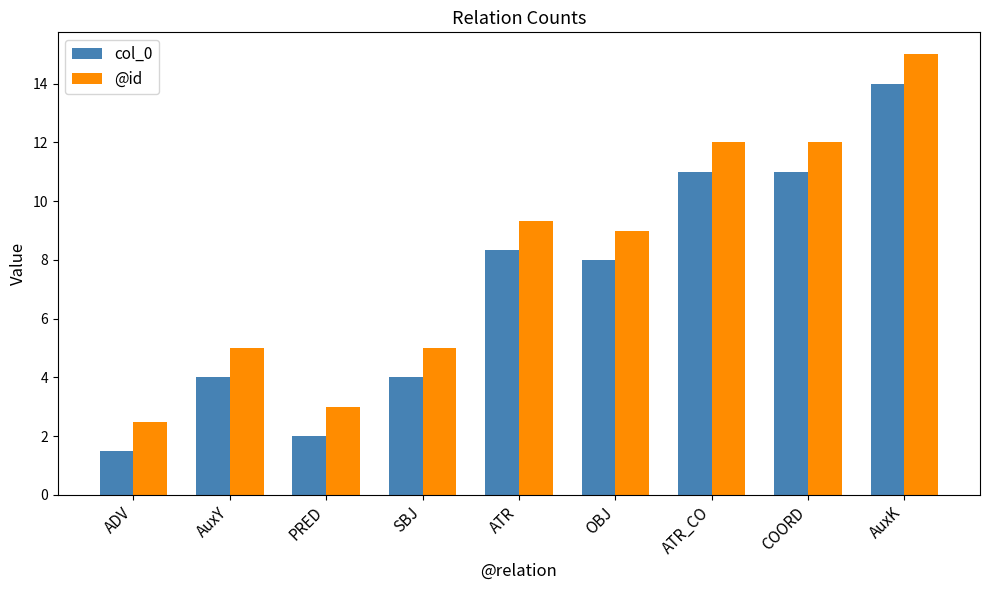

Are the bars horizontal?

No